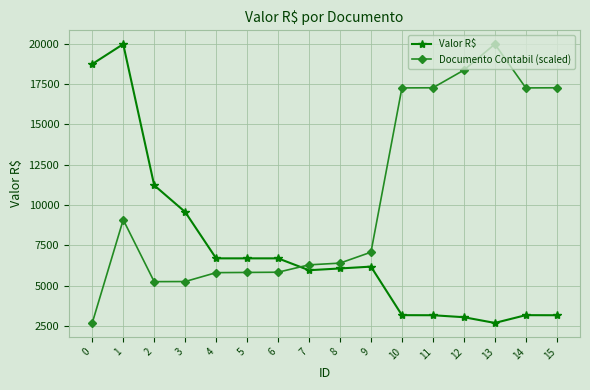

What is the difference between the maximum and second lowest values in the Valor R$ series?

16929.0